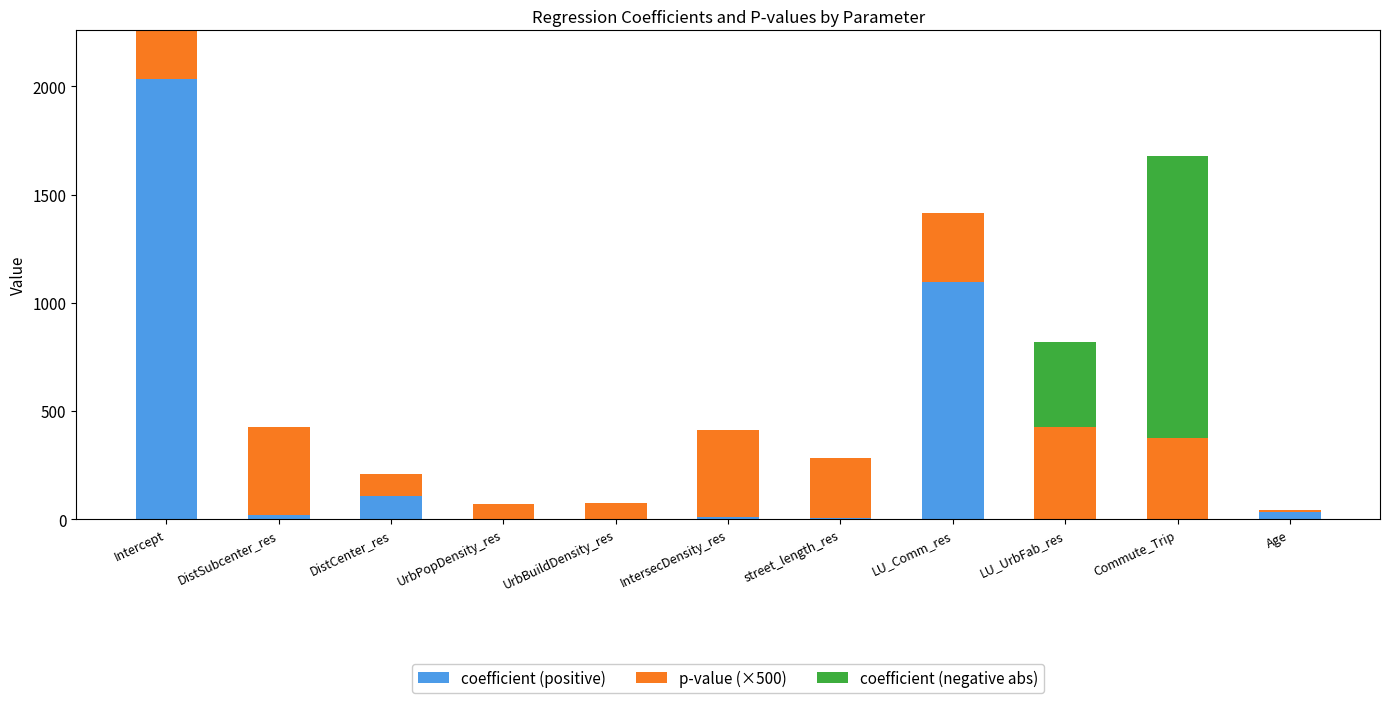

Where is coefficient (positive) nearest to the value 1016?

LU_Comm_res